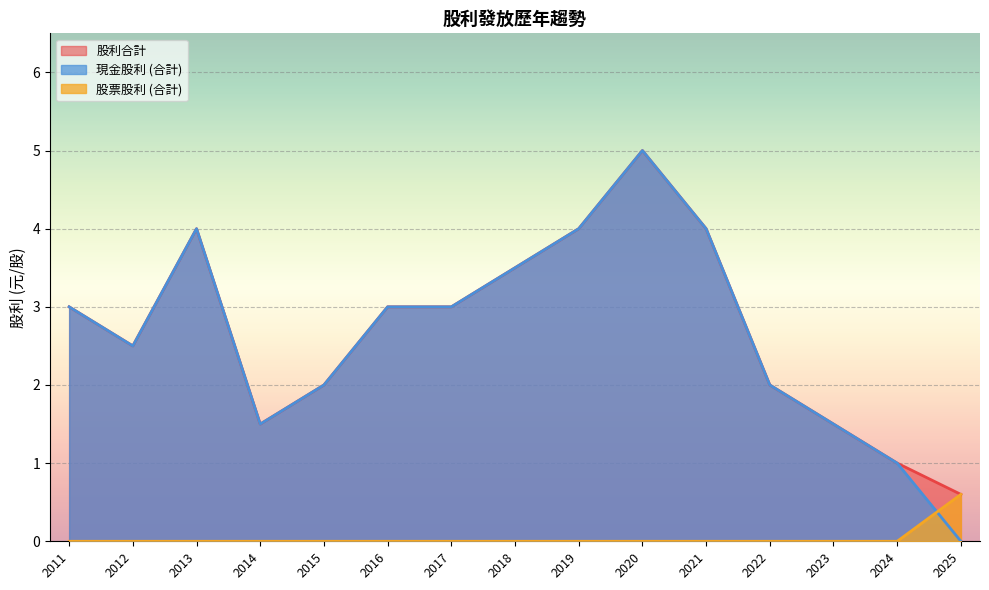

What is the difference between the maximum and minimum values in the 股利合計 series?

4.4